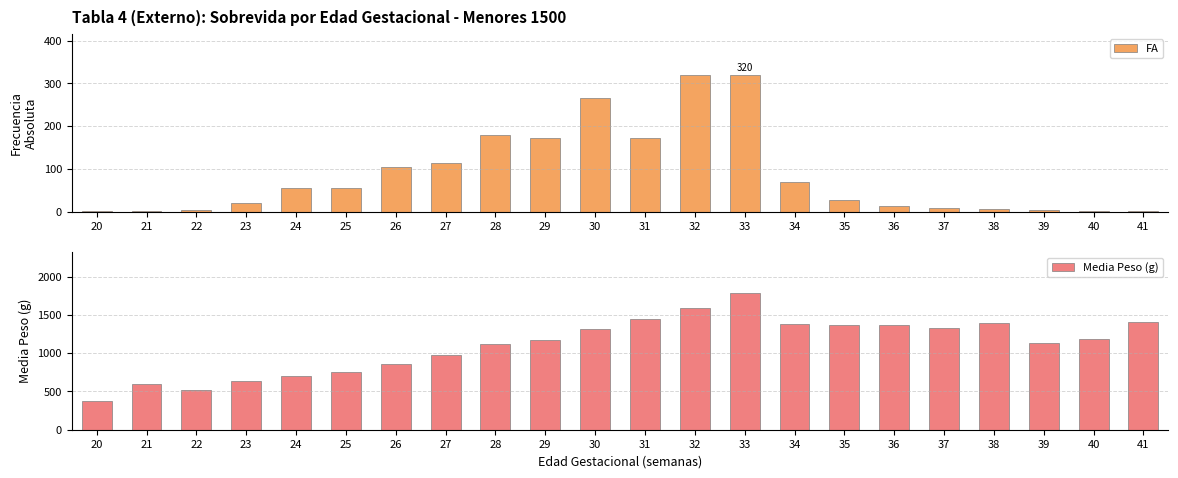

At which label does FA first exceed 55?

26